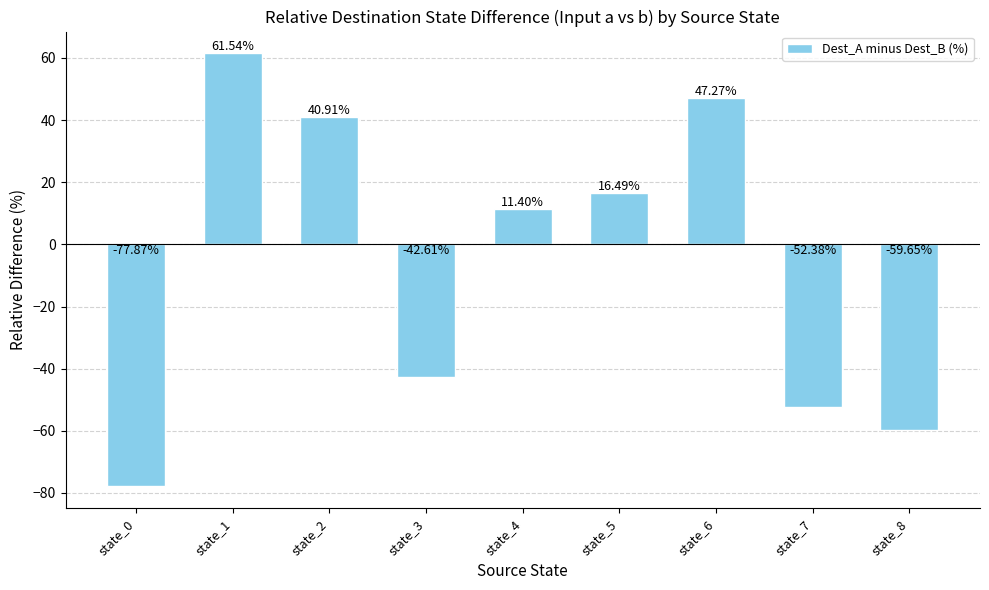

List the labels in order of value, smallest first.

state_0, state_8, state_7, state_3, state_4, state_5, state_2, state_6, state_1